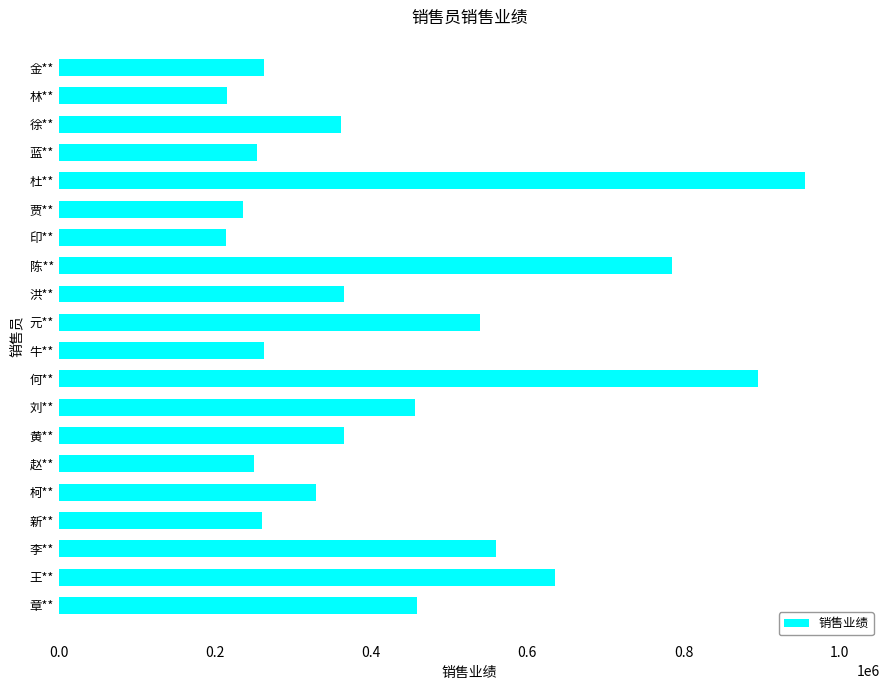

How many distinct data groups are displayed?

1